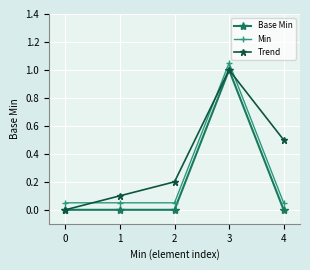

True or false: Trend has more than 1 points higher than both neighbors.

False